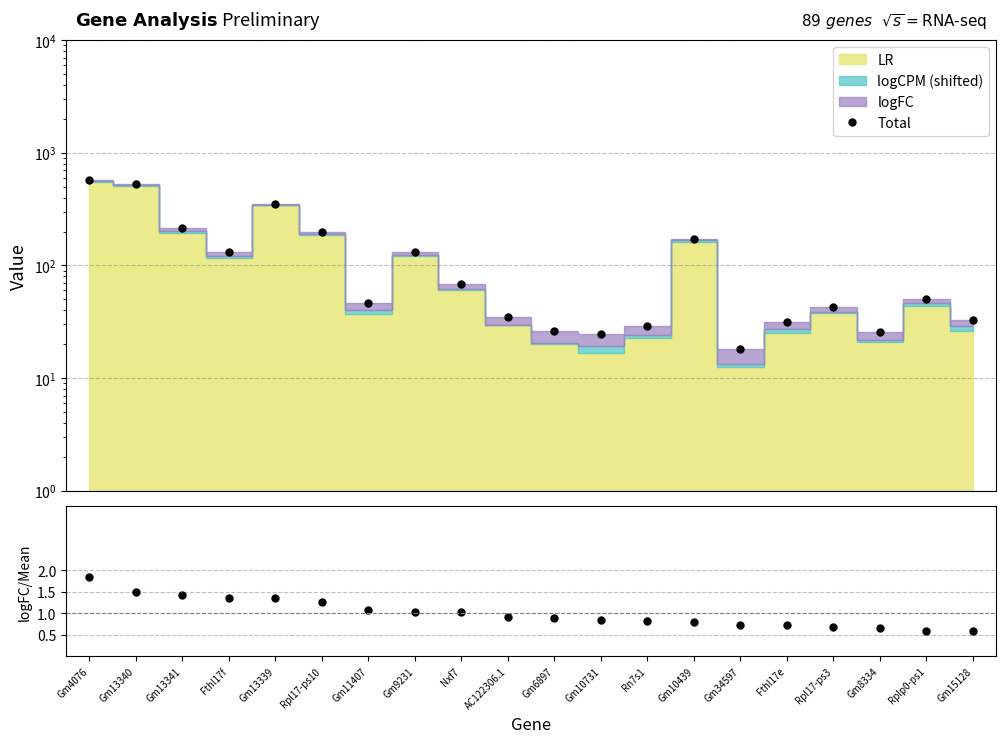

What is the minimum value for logFC/mean(logFC)?

0.6